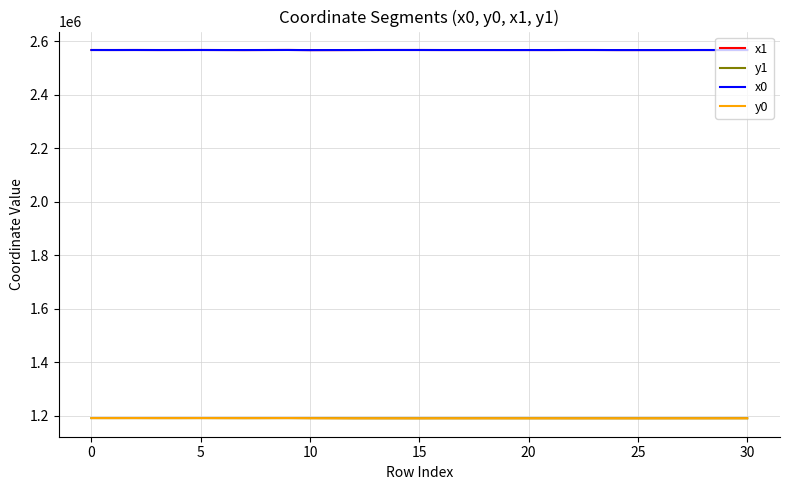

True or false: y1 and x0 intersect in this chart.

False